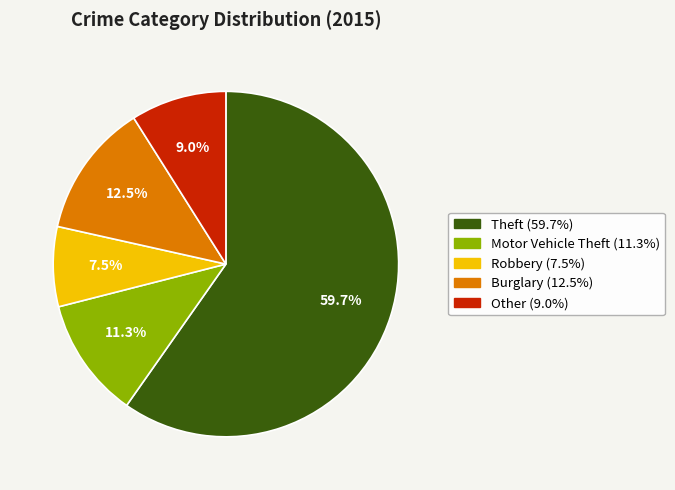

Combined, what portion of the pie is Other (9.0%) and Theft (59.7%)?

68.7%